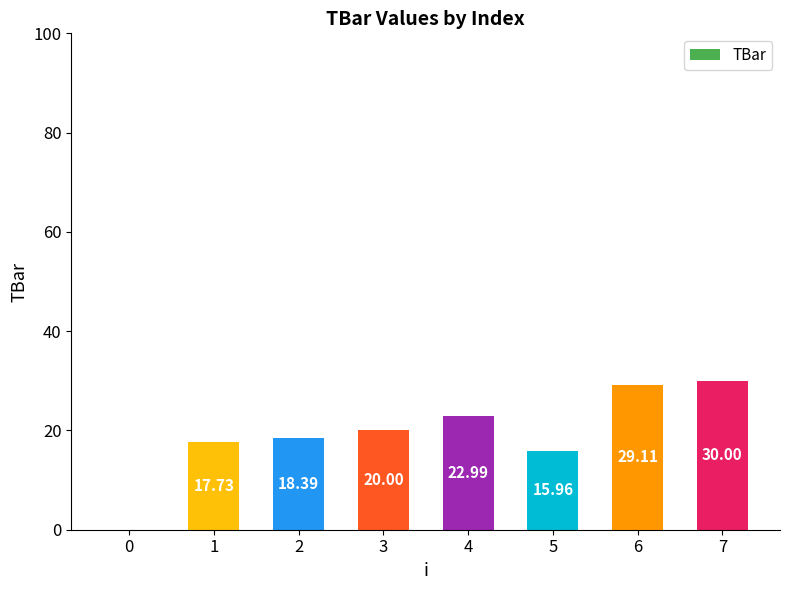

What is the difference between the values at 4 and 2?

4.6